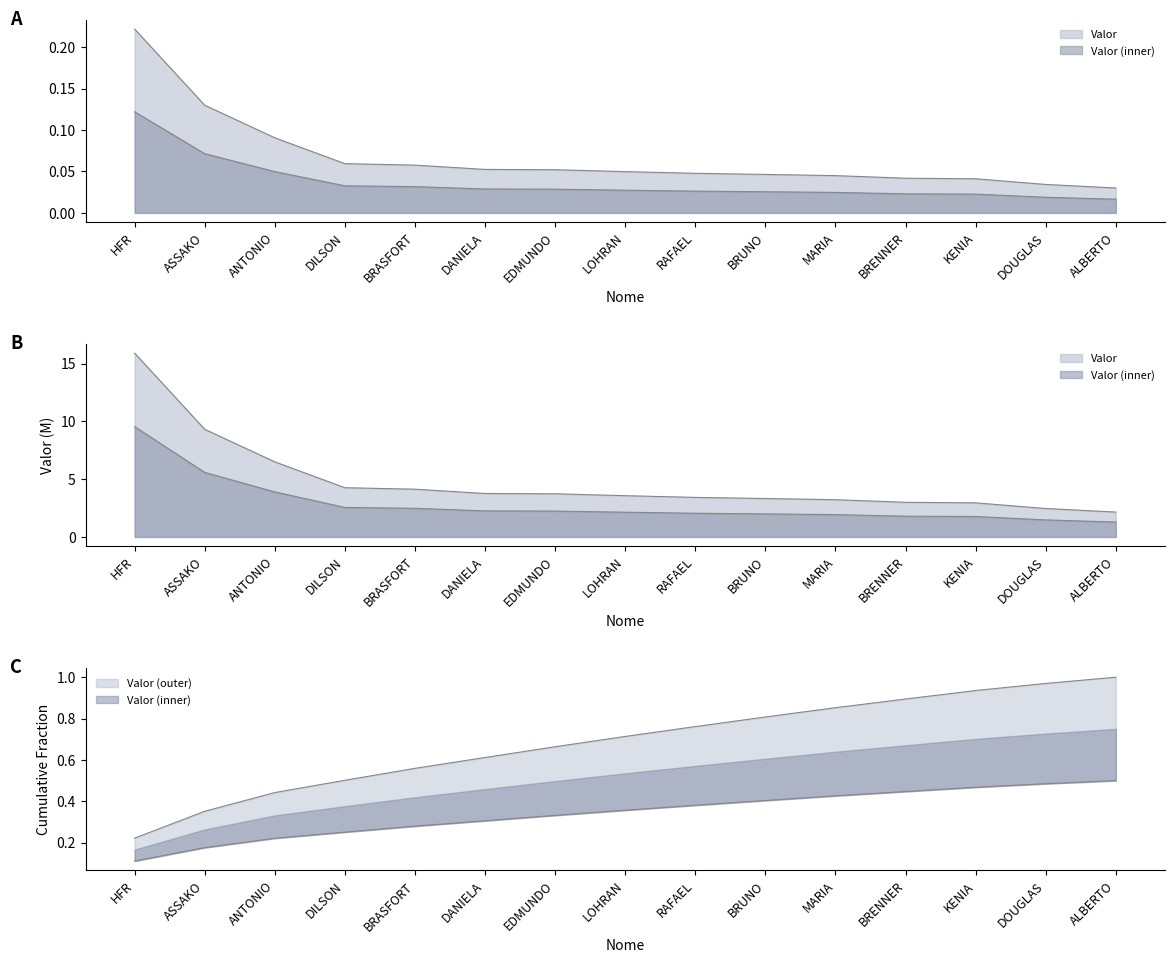

At which category does the chart reach its peak across all series?

HFR